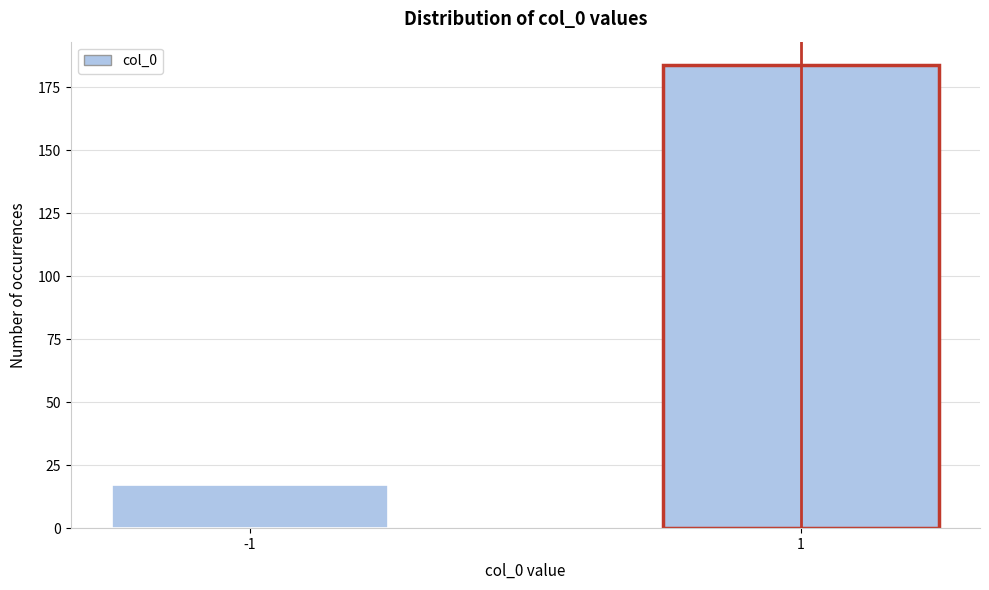

Reading right to left, transcribe all the data shown in this chart.

1=184	-1=17